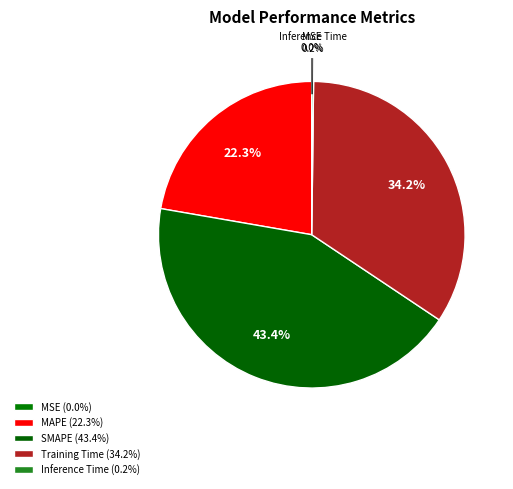

Which category has the smallest portion of the pie?

MSE